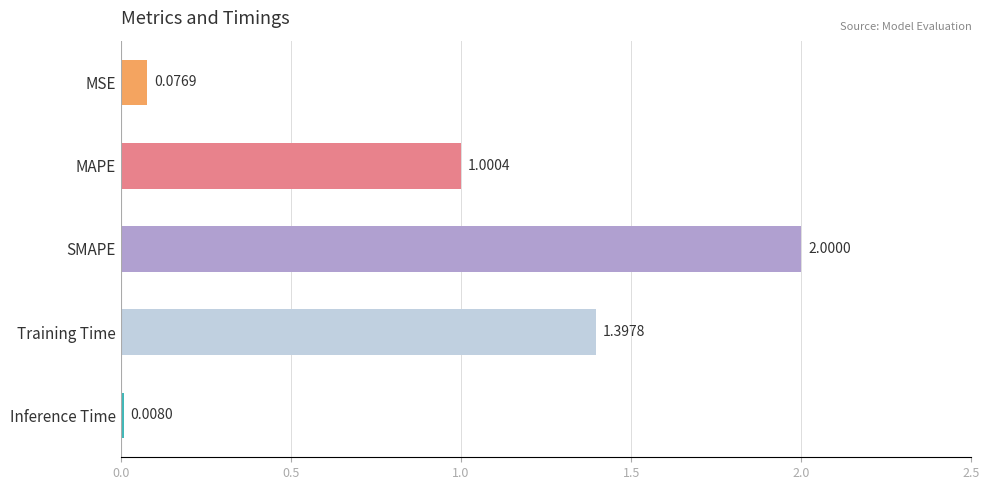

What is the change in value from SMAPE to Inference Time?

-2.0